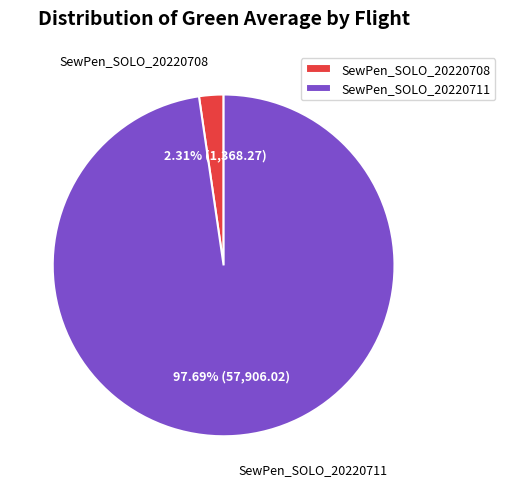

Rank the categories by value from highest to lowest.

SewPen_SOLO_20220711, SewPen_SOLO_20220708